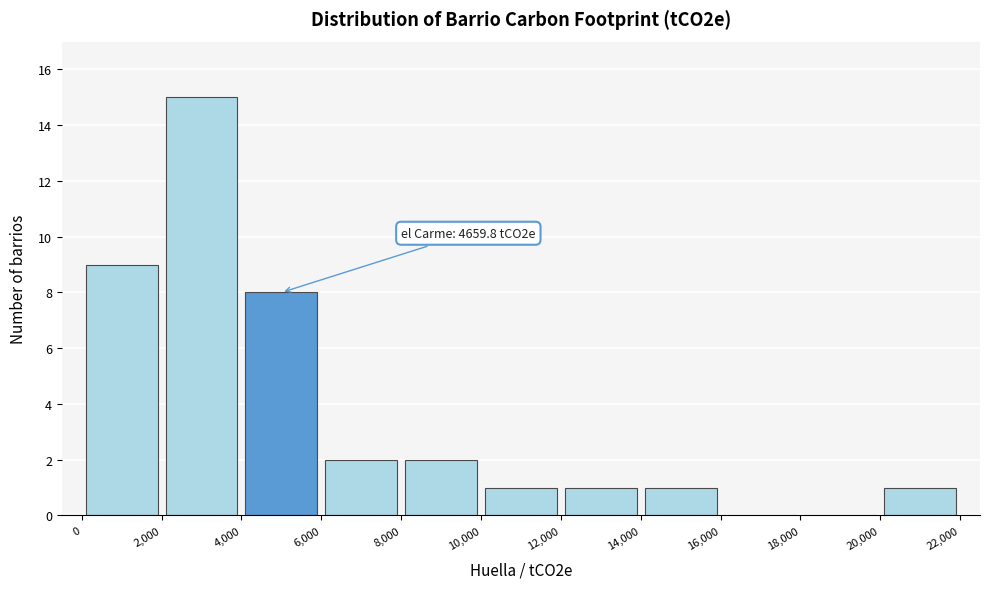

Which range on the x-axis has the tallest bar?

2,000 to 4,000